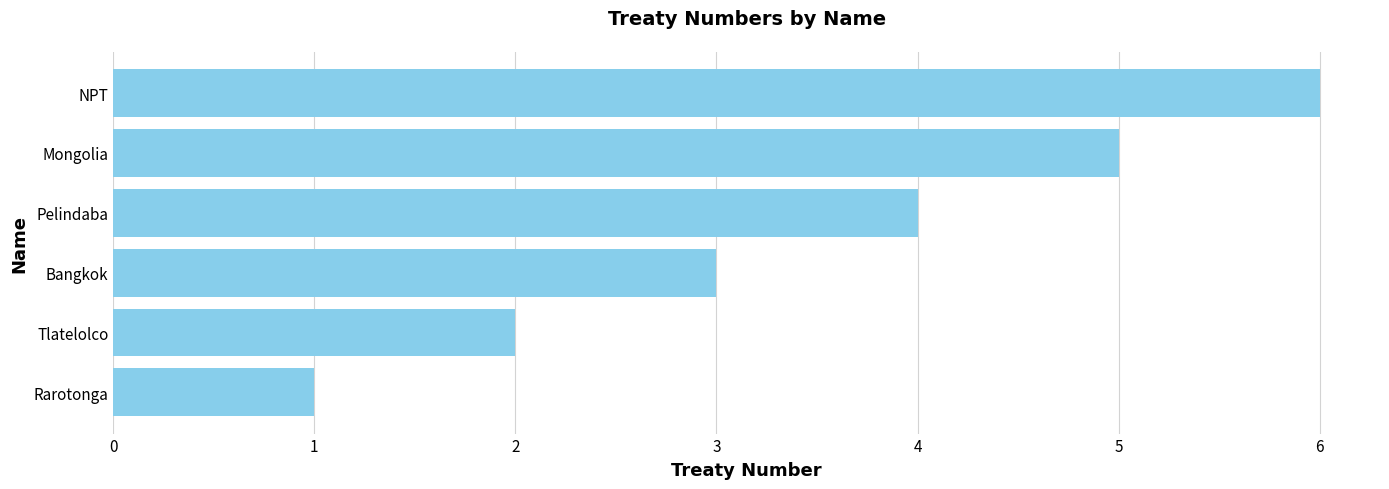

The value at Mongolia is 7. True or false?

False